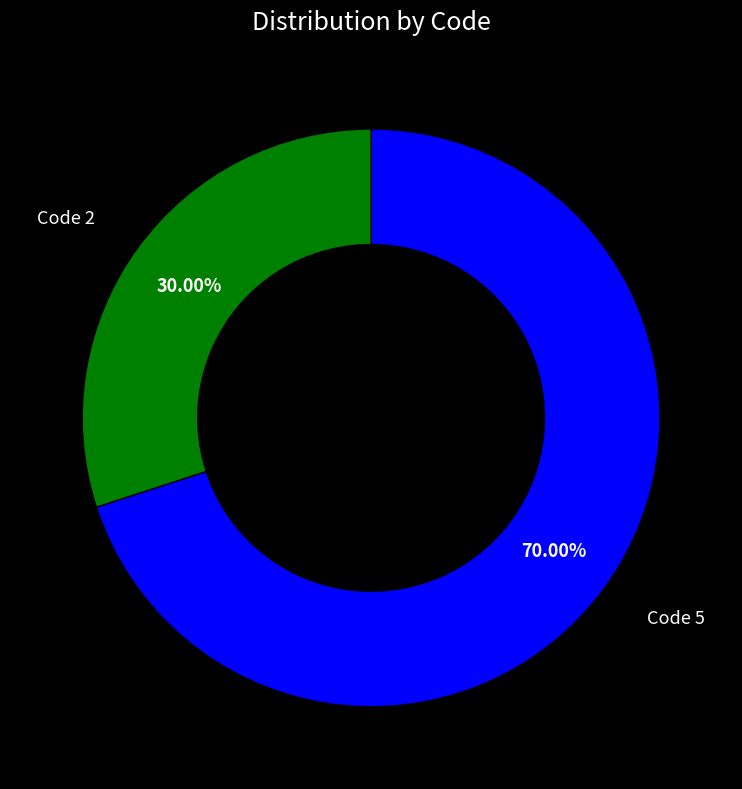

Is there any slice that represents more than half of the pie?

Yes